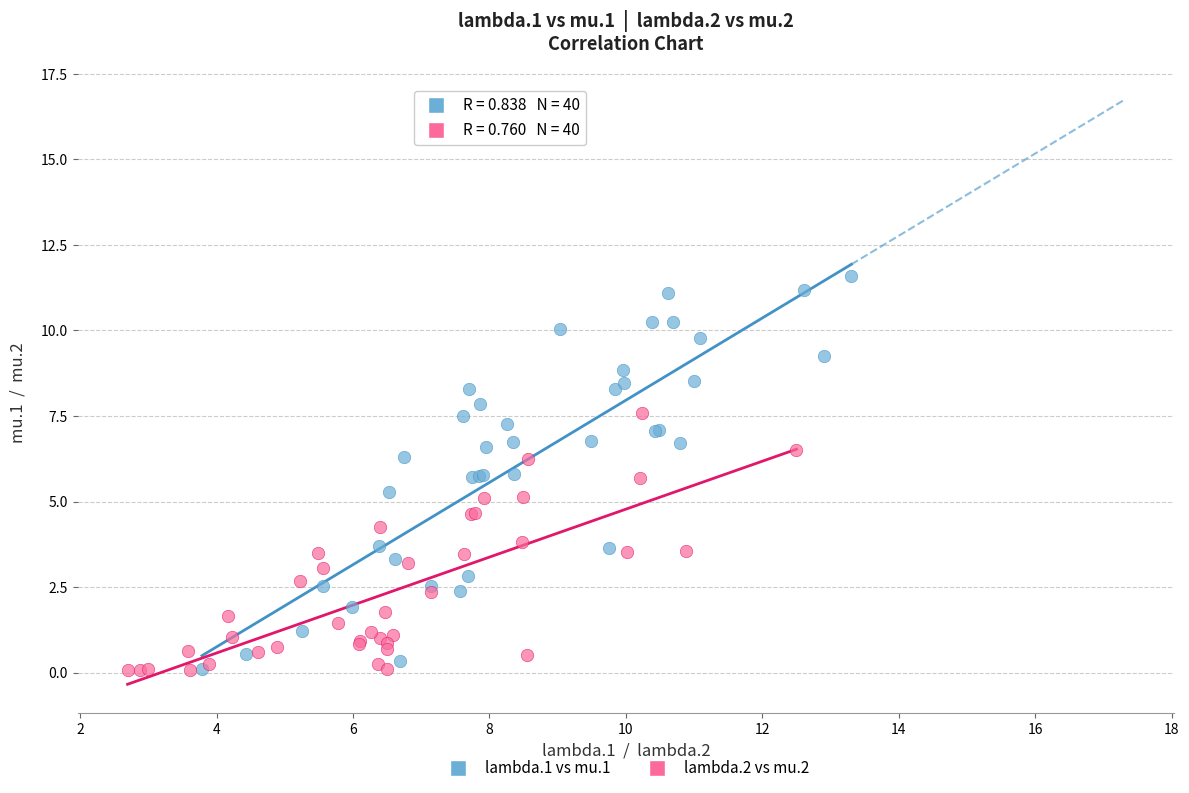

Which series has the largest Y range (max minus min)?

lambda.1 vs mu.1